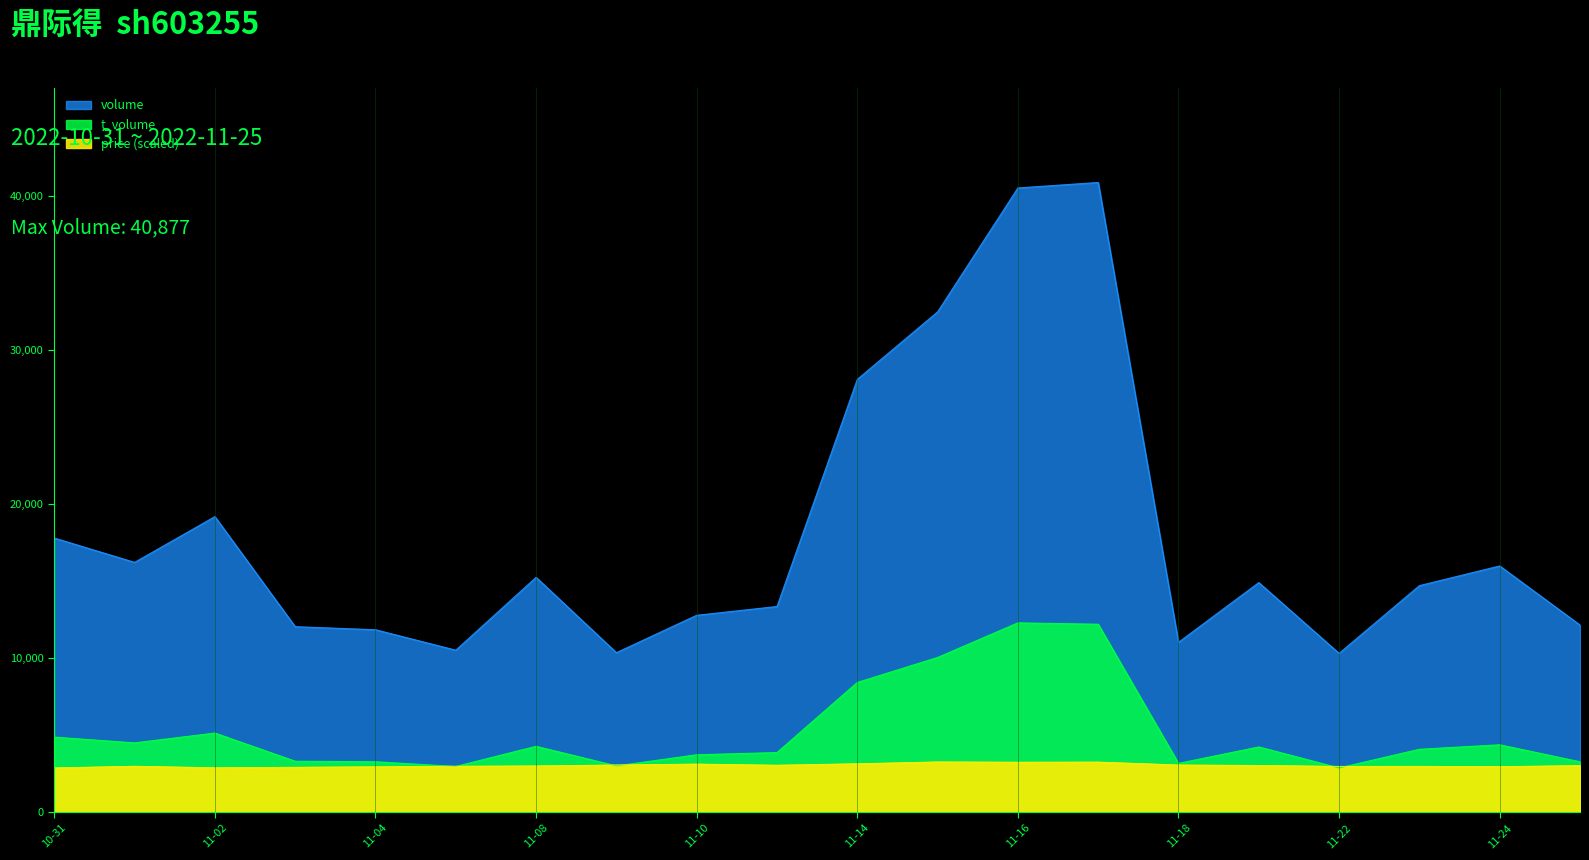

What is the difference between the highest and lowest values at 2022-11-25?

9118.9